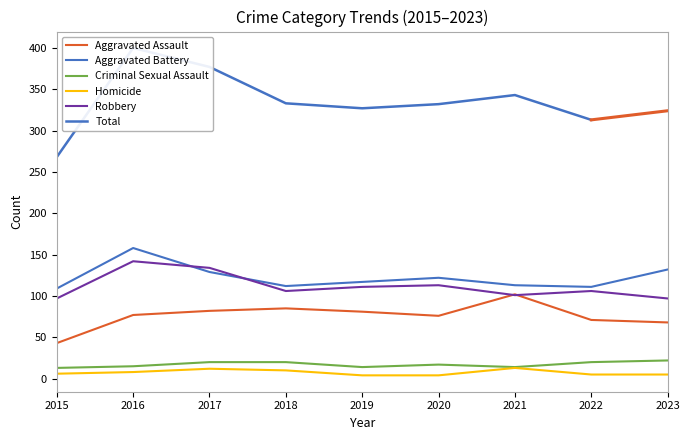

How many data points does each series have?

9